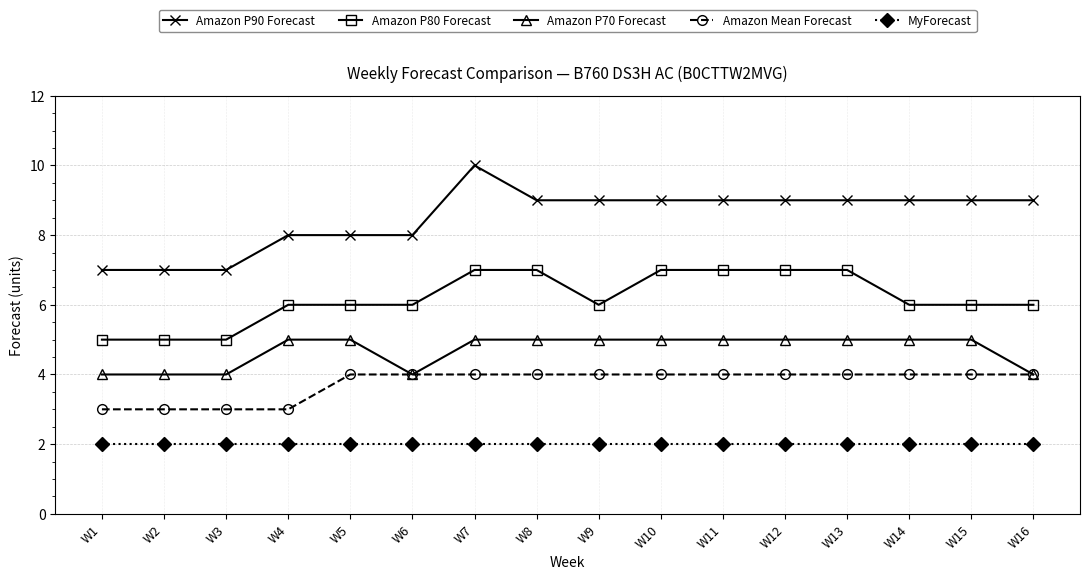

Reading right to left, extract all data points from this chart.

Amazon P90 Forecast: W16=9	W15=9	W14=9	W13=9	W12=9	W11=9	W10=9	W9=9	W8=9	W7=10	W6=8	W5=8	W4=8	W3=7	W2=7	W1=7
Amazon P80 Forecast: W16=6	W15=6	W14=6	W13=7	W12=7	W11=7	W10=7	W9=6	W8=7	W7=7	W6=6	W5=6	W4=6	W3=5	W2=5	W1=5
Amazon P70 Forecast: W16=4	W15=5	W14=5	W13=5	W12=5	W11=5	W10=5	W9=5	W8=5	W7=5	W6=4	W5=5	W4=5	W3=4	W2=4	W1=4
Amazon Mean Forecast: W16=4	W15=4	W14=4	W13=4	W12=4	W11=4	W10=4	W9=4	W8=4	W7=4	W6=4	W5=4	W4=3	W3=3	W2=3	W1=3
MyForecast: W16=2	W15=2	W14=2	W13=2	W12=2	W11=2	W10=2	W9=2	W8=2	W7=2	W6=2	W5=2	W4=2	W3=2	W2=2	W1=2